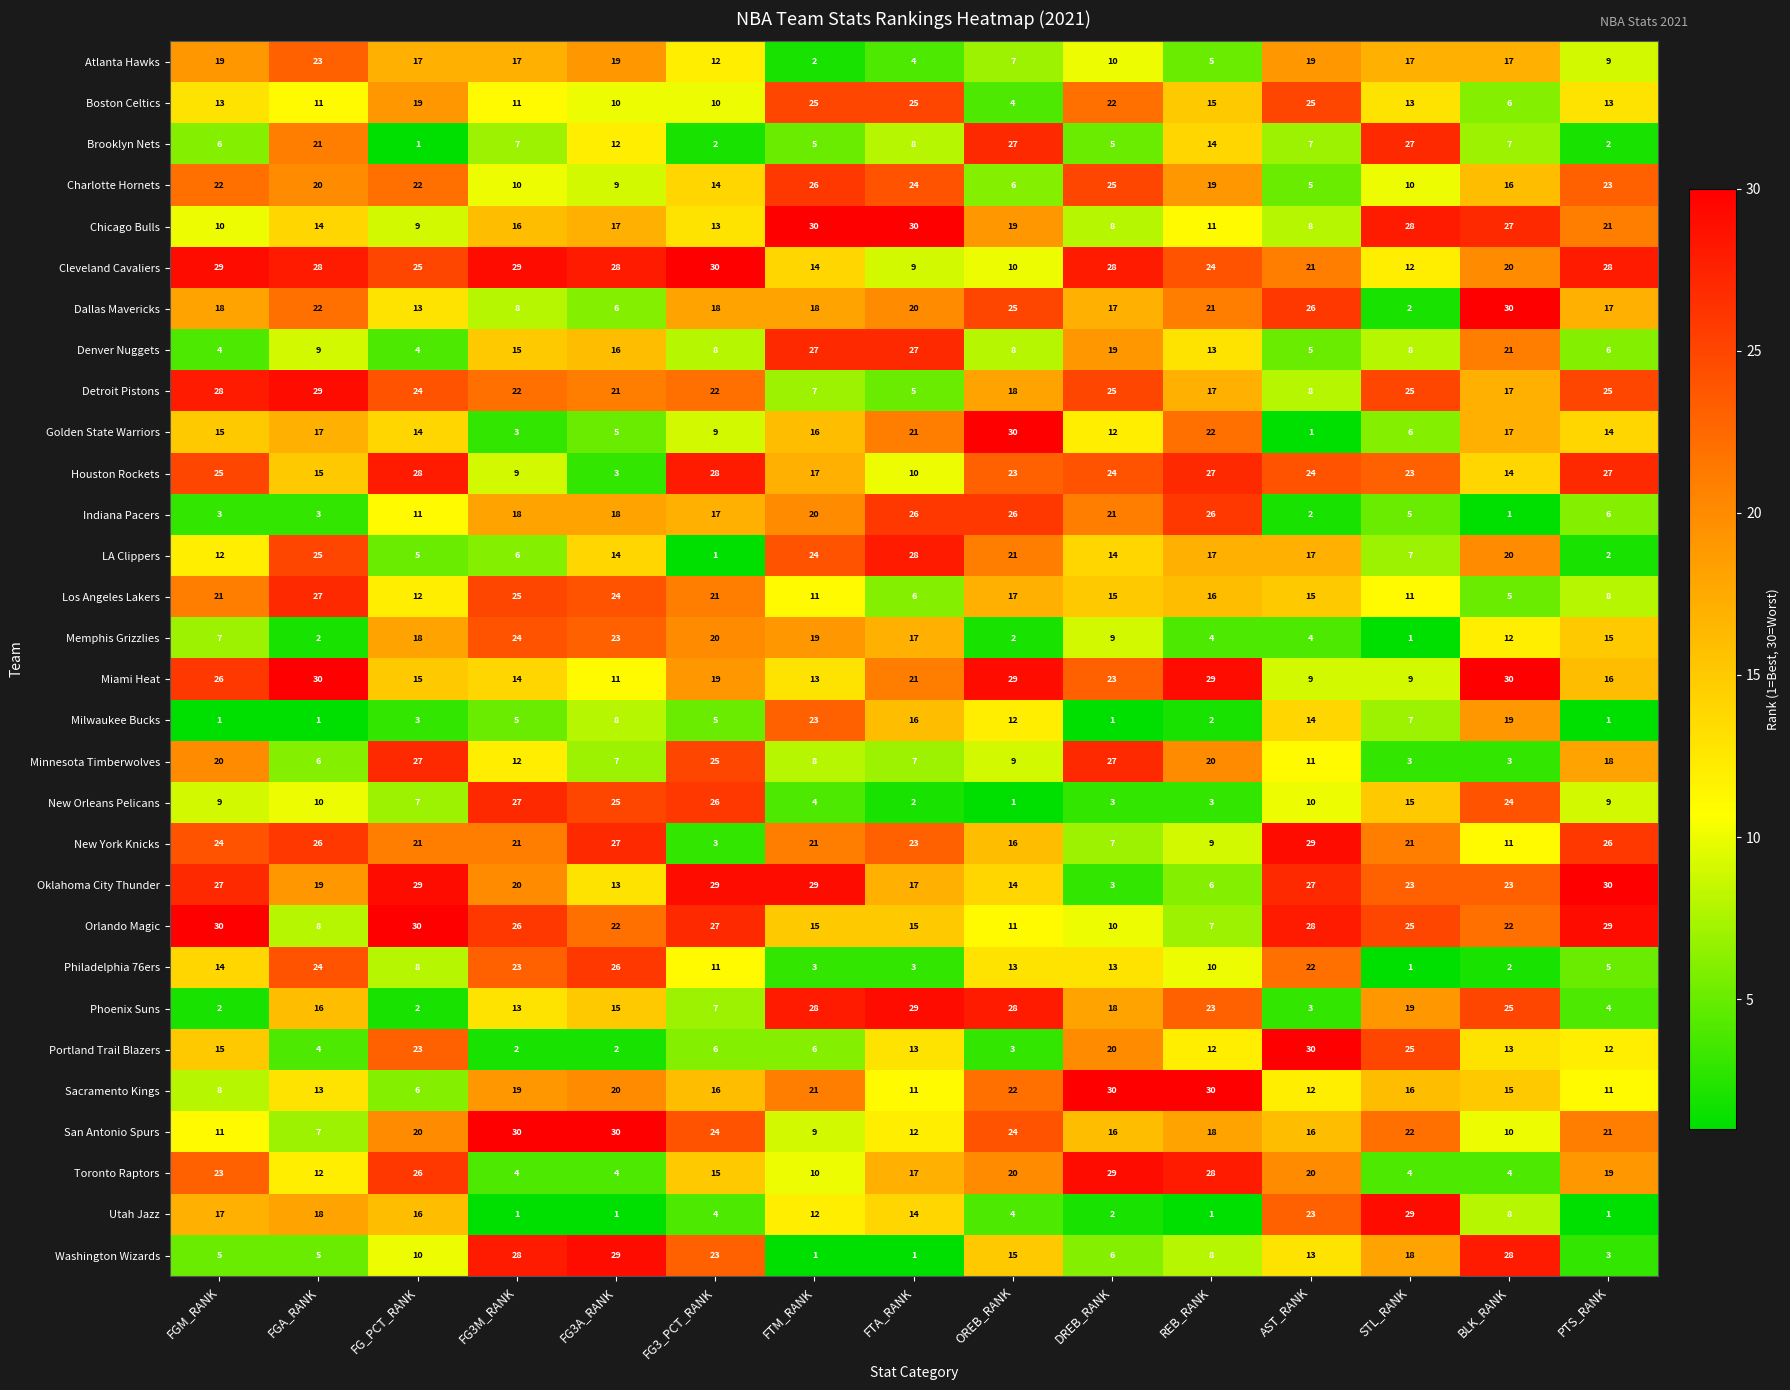

Rank the series at FG3A_RANK from highest to lowest value.

San Antonio Spurs, Washington Wizards, Cleveland Cavaliers, New York Knicks, Philadelphia 76ers, New Orleans Pelicans, Los Angeles Lakers, Memphis Grizzlies, Orlando Magic, Detroit Pistons, Sacramento Kings, Atlanta Hawks, Indiana Pacers, Chicago Bulls, Denver Nuggets, Phoenix Suns, LA Clippers, Oklahoma City Thunder, Brooklyn Nets, Miami Heat, Boston Celtics, Charlotte Hornets, Milwaukee Bucks, Minnesota Timberwolves, Dallas Mavericks, Golden State Warriors, Toronto Raptors, Houston Rockets, Portland Trail Blazers, Utah Jazz